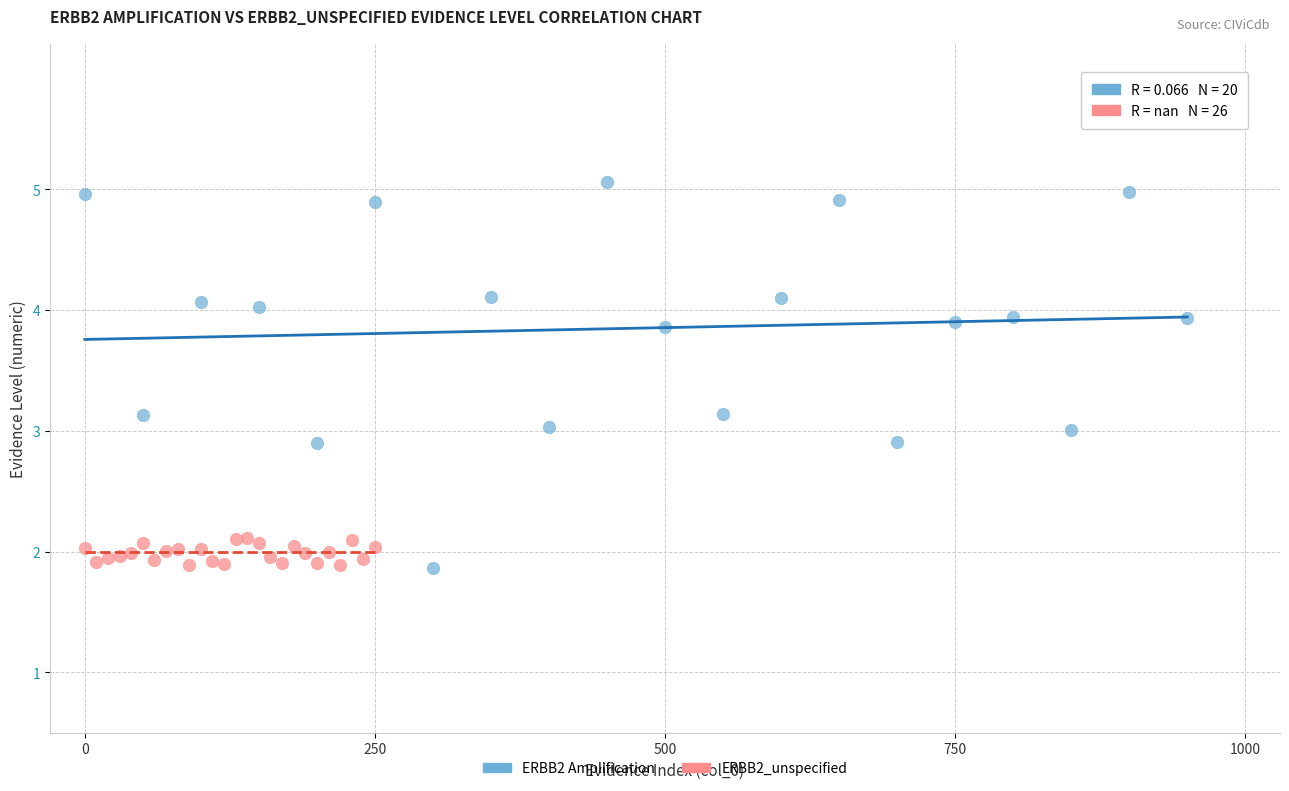

Which series contains the highest Y value?

ERBB2 Amplification